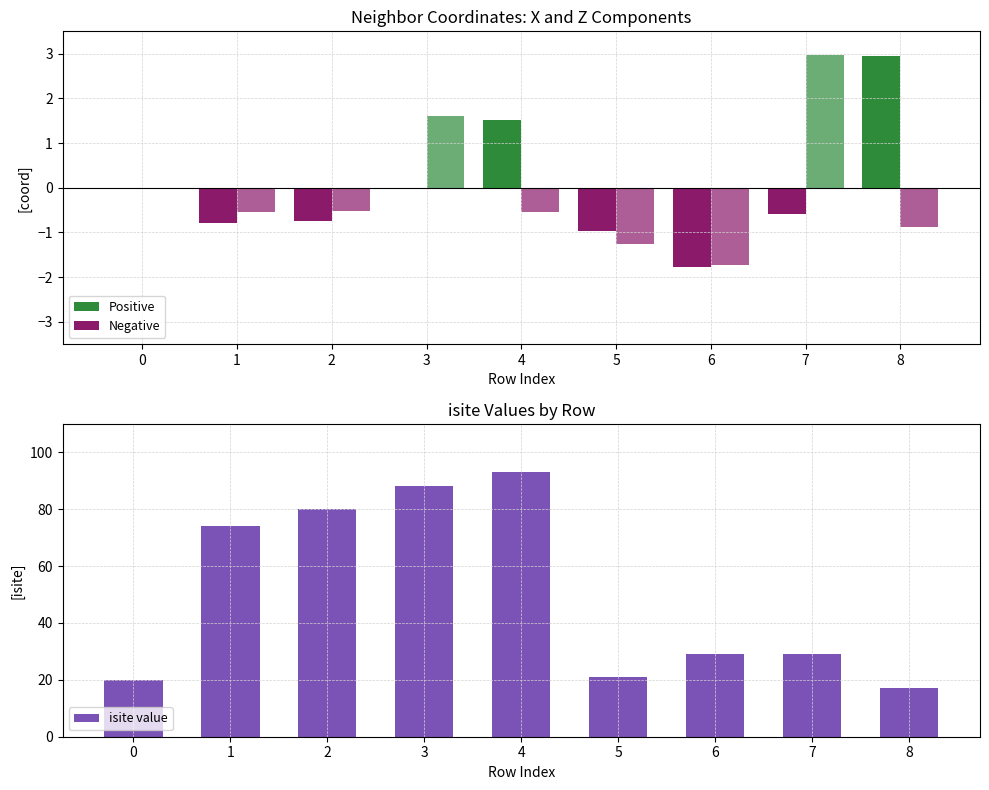

At how many categories does at least one series exceed 64?

4